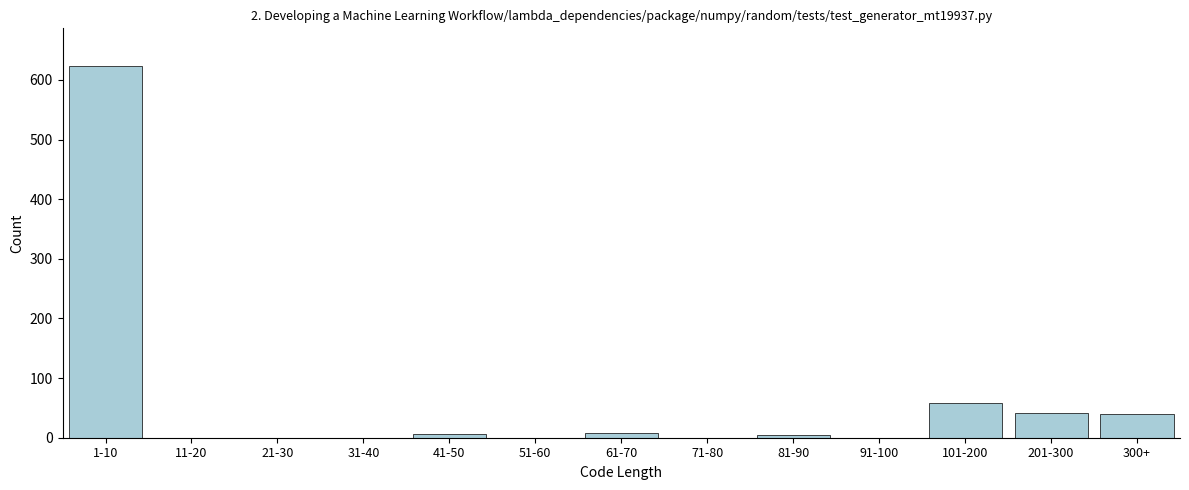

What is the greatest value displayed?

624